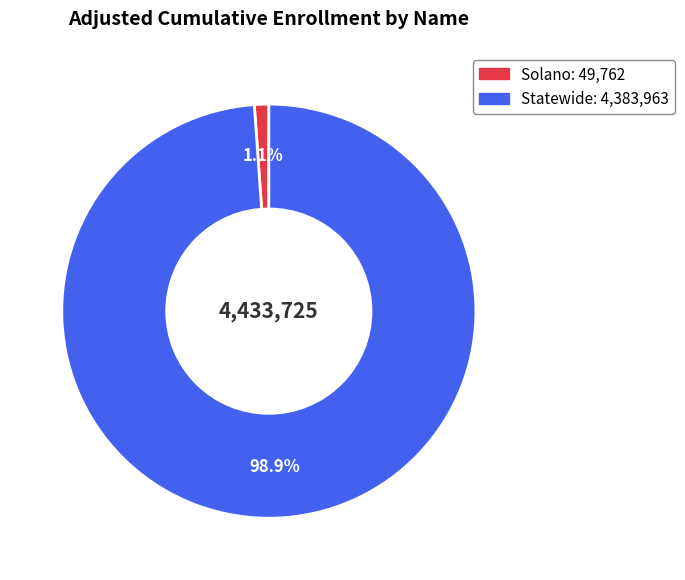

What percentage is the Solano slice, to the nearest percent?

1%